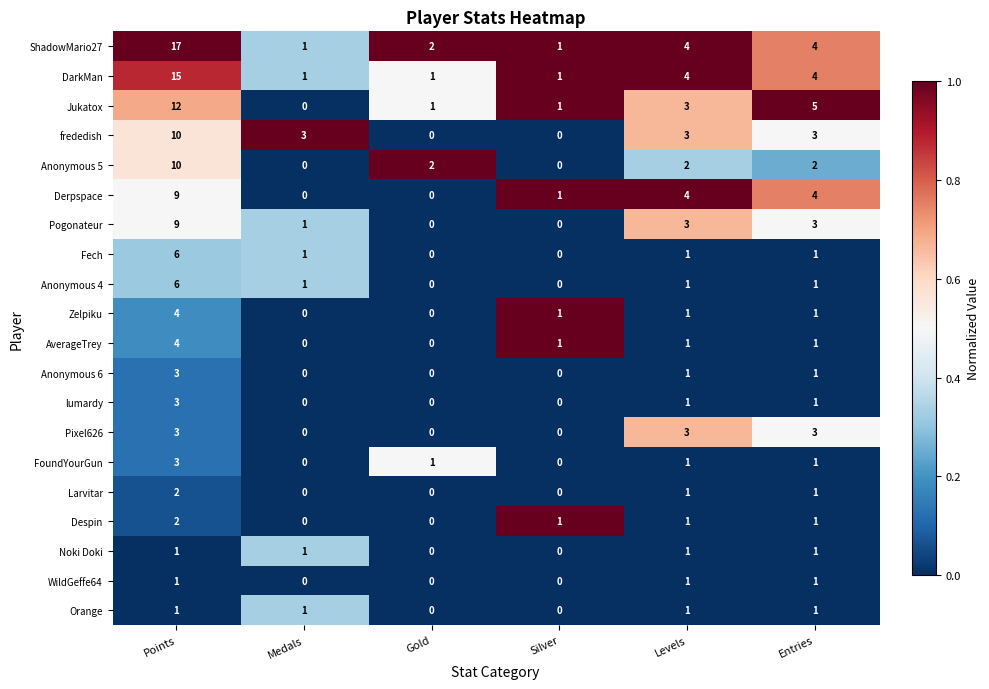

How many WildGeffe64 values are between 0 and 1?

6